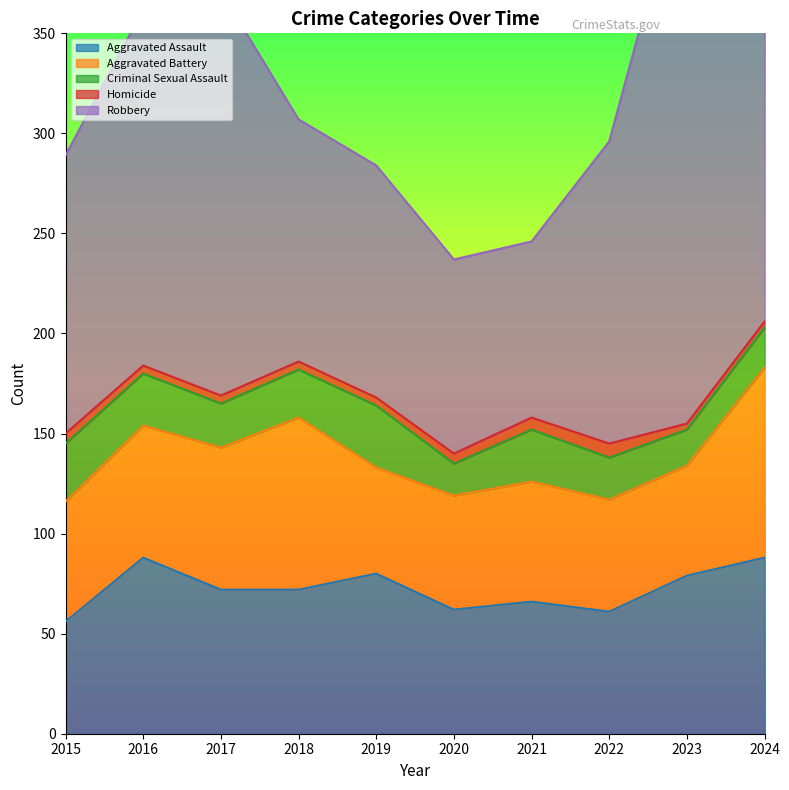

What is the approximate value of Aggravated Assault at 2024, to the nearest 5?

90